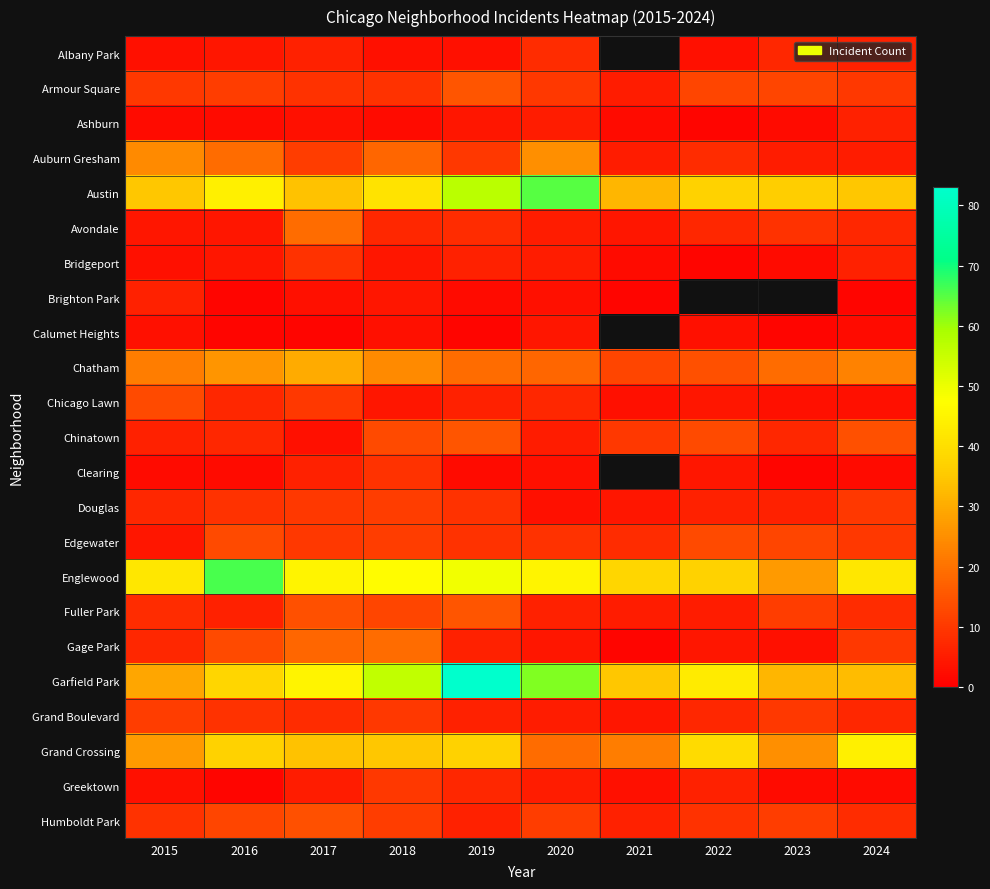

At which category is the sum across all series the highest?

2019